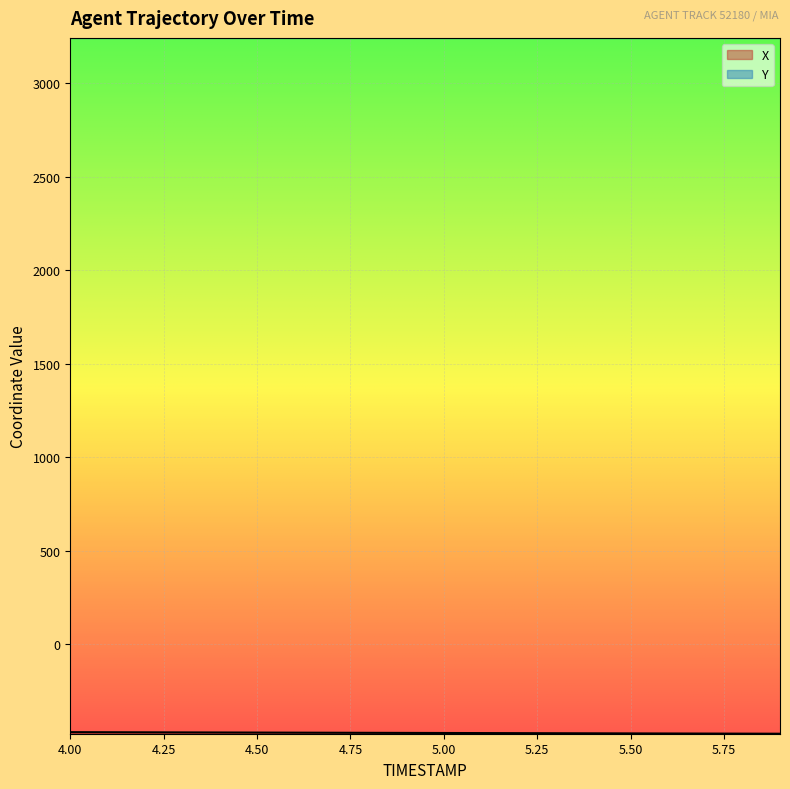

Rank the categories by X value from highest to lowest.

4.0, 4.1, 4.2, 4.3, 4.4, 4.5, 4.6, 4.7, 4.8, 4.9, 5.0, 5.1, 5.2, 5.3, 5.4, 5.5, 5.6, 5.7, 5.8, 5.9